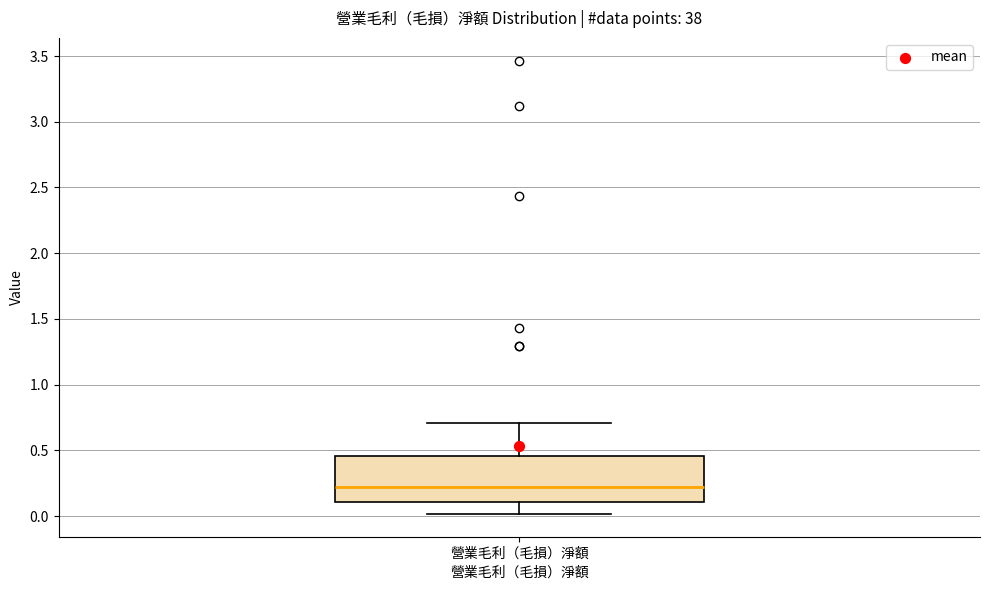

Where is the lower edge of the box for 營業毛利（毛損）淨額 on the y-axis? The values are not printed on the chart, so give them approximately, as read against the axis.

0.10